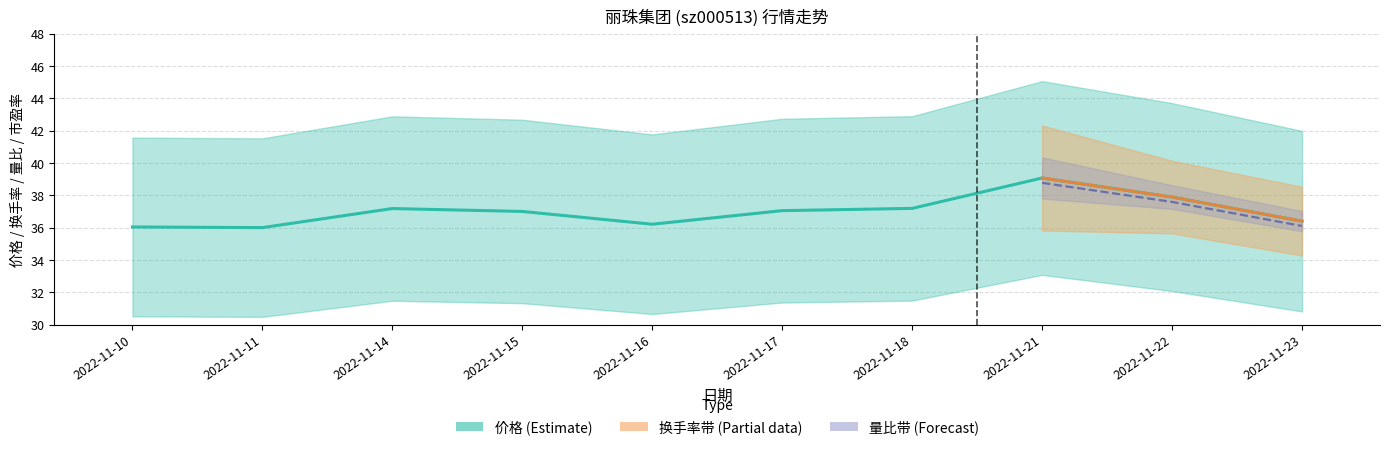

Count the number of values greater than 37.

6